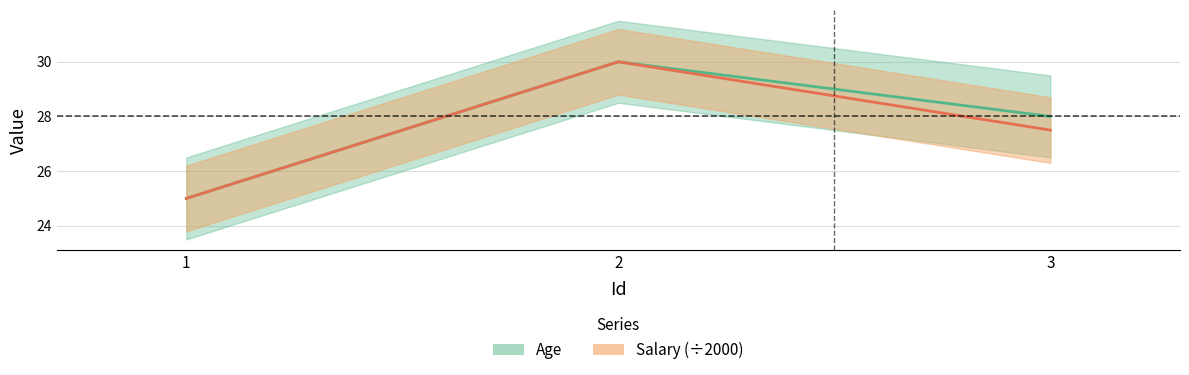

At which category is the sum across all series the highest?

2